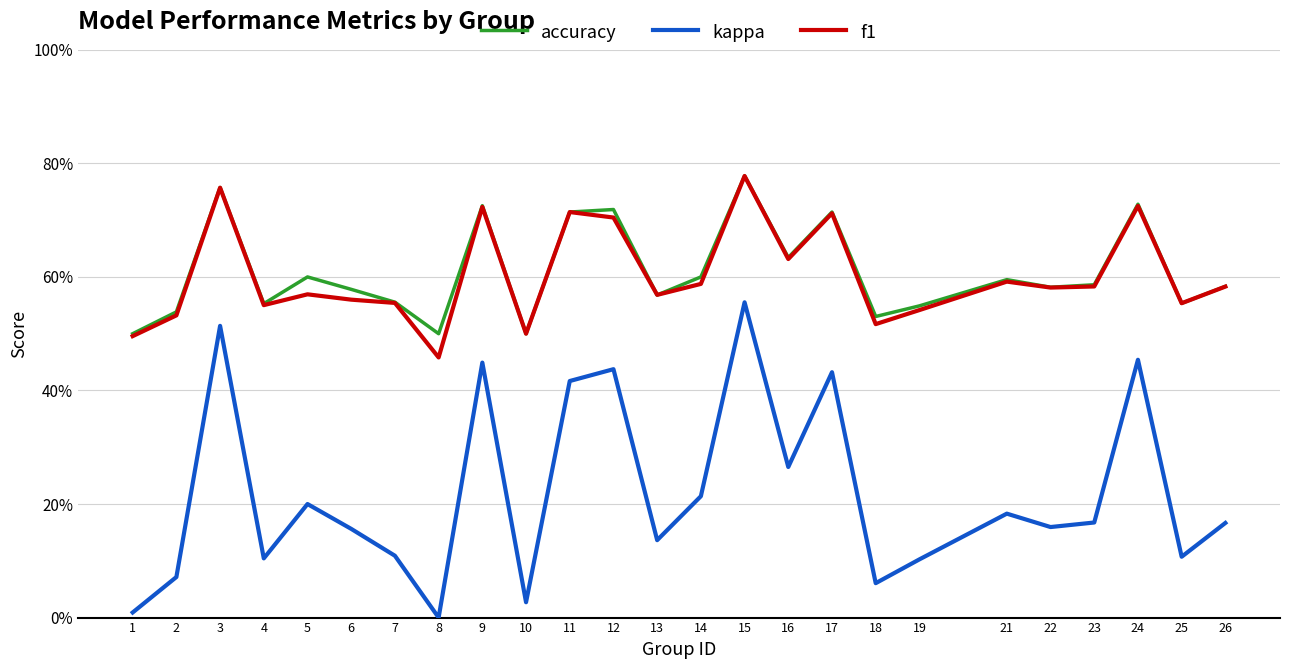

What are all the series names shown in the legend?

accuracy, kappa, f1